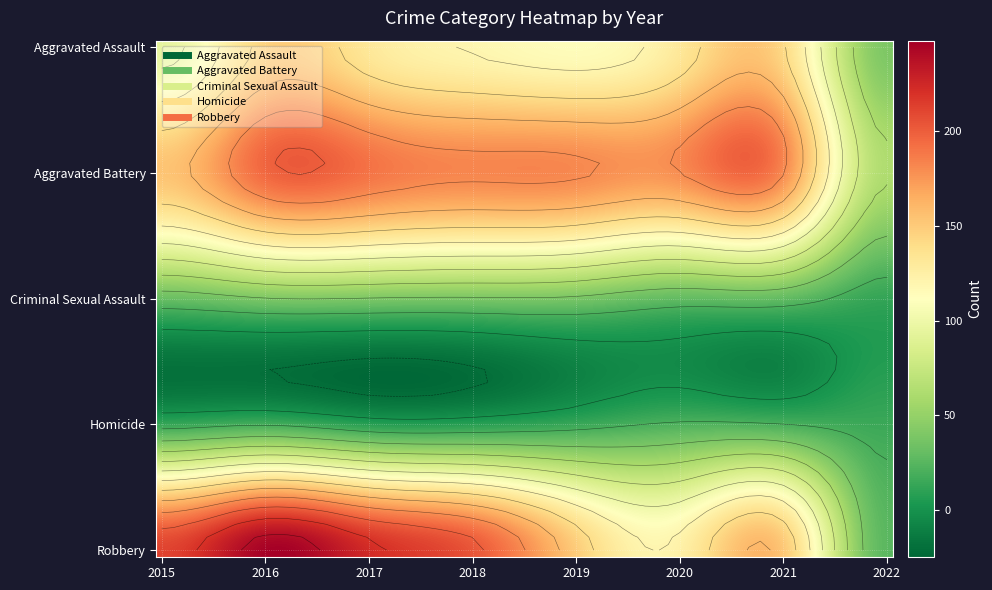

Which series has the largest total across all categories?

Robbery